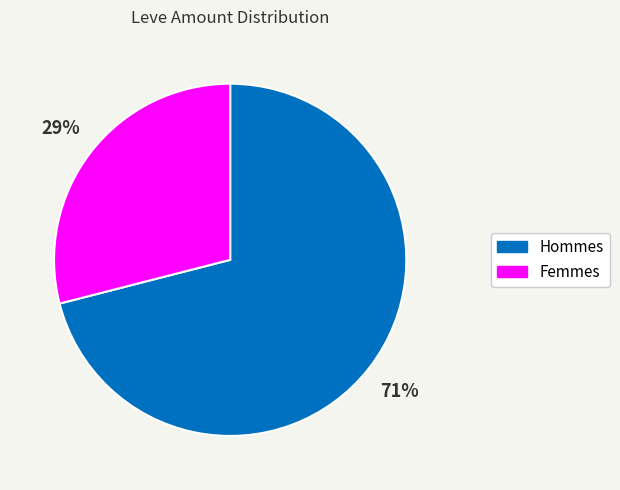

Which slice represents more than half of the pie?

Hommes